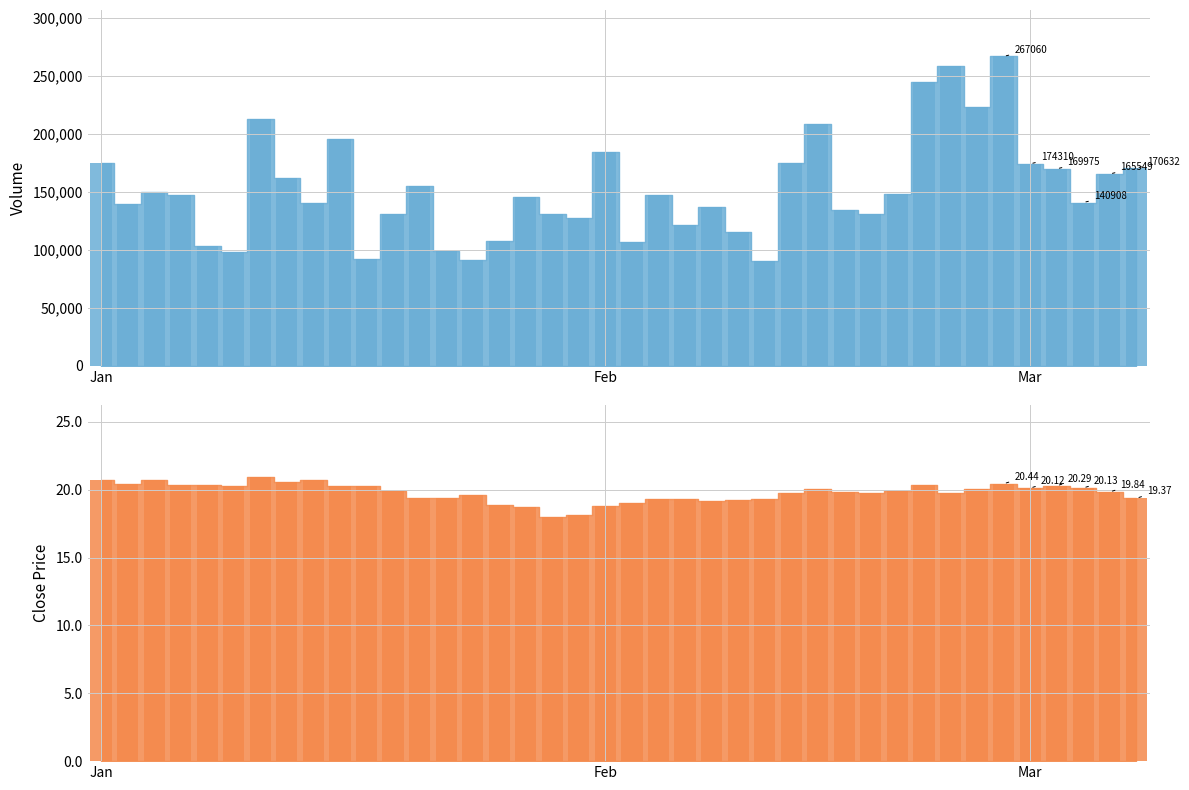

What is the difference between the maximum and minimum values in the volume series?

177019.4